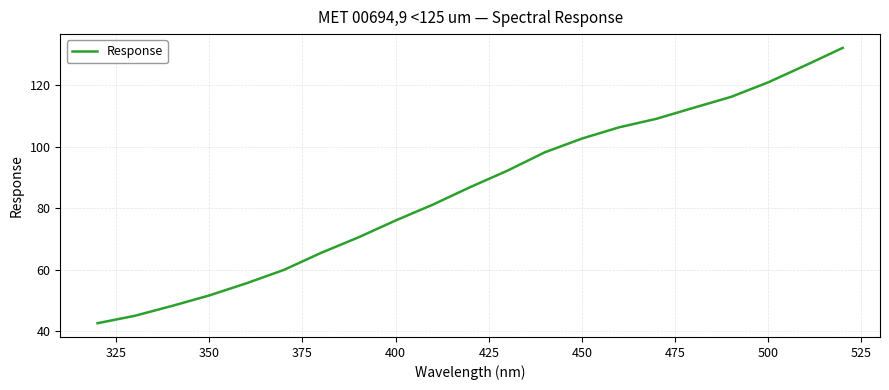

Reading left to right, transcribe all the data shown in this chart.

42.7	45.1	48.3	51.7	55.7	60.0	65.6	70.6	76.1	81.2	86.9	92.3	98.2	102.7	106.3	109.1	112.7	116.2	121.0	126.5	132.2